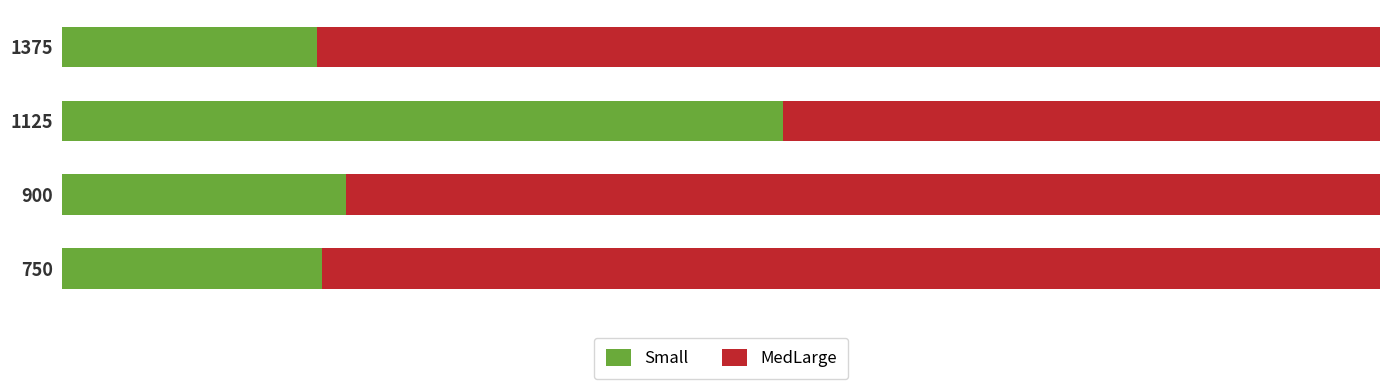

Which series has the largest total across all categories?

MedLarge